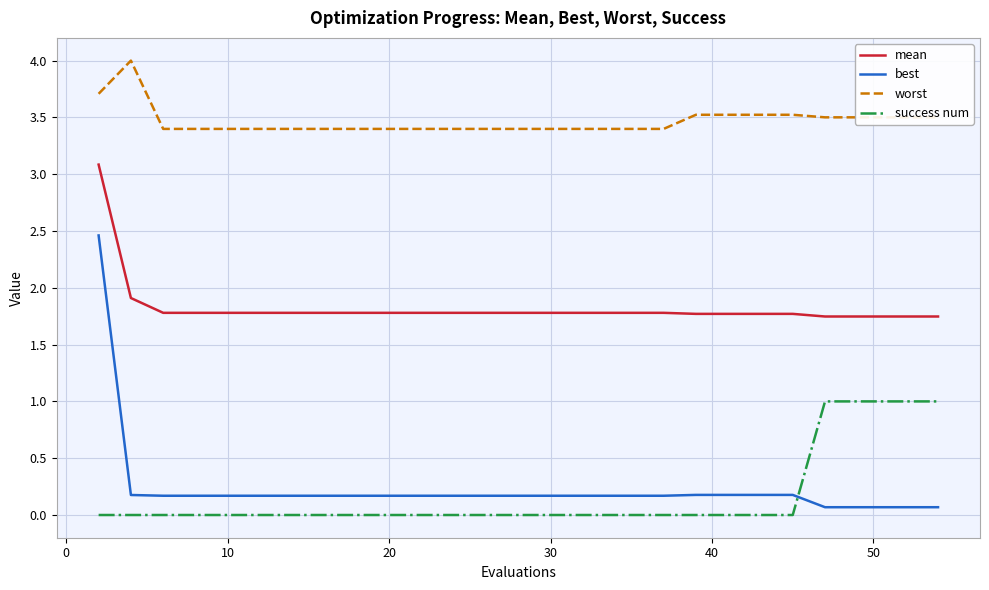

What is the average value of the success num series?

0.2